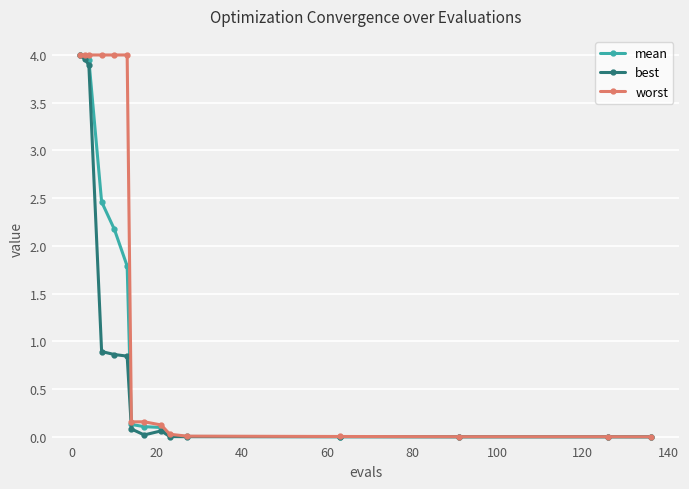

Rank the series by their average value, from highest to lowest.

worst, mean, best